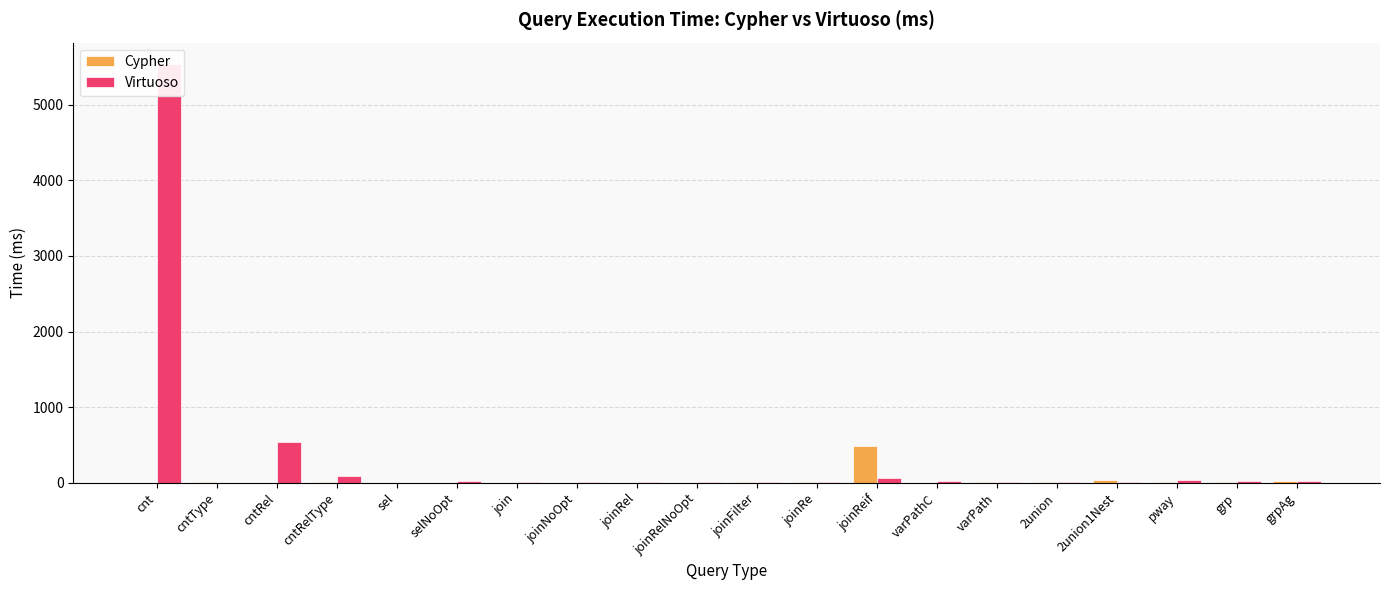

What value does the Cypher series have at cntRel?

0.4